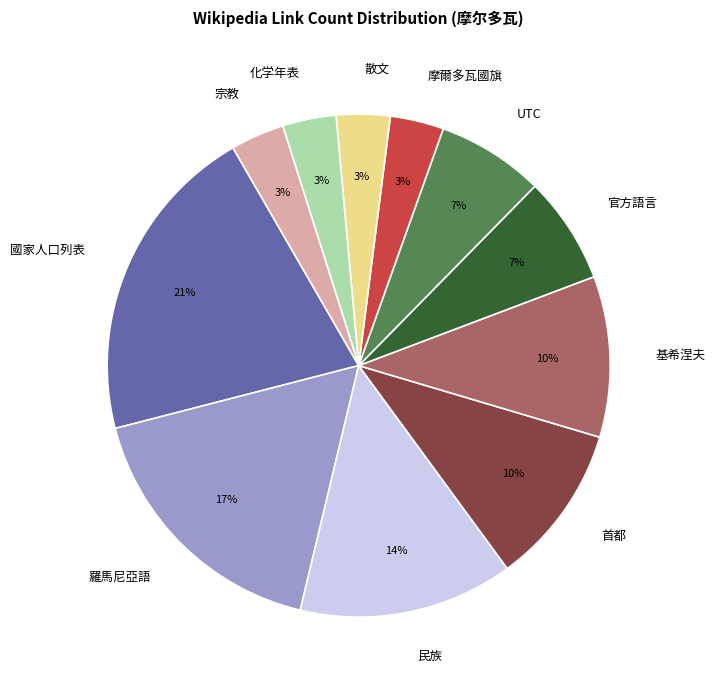

Combined, do 羅馬尼亞語 and UTC account for over 50%?

No